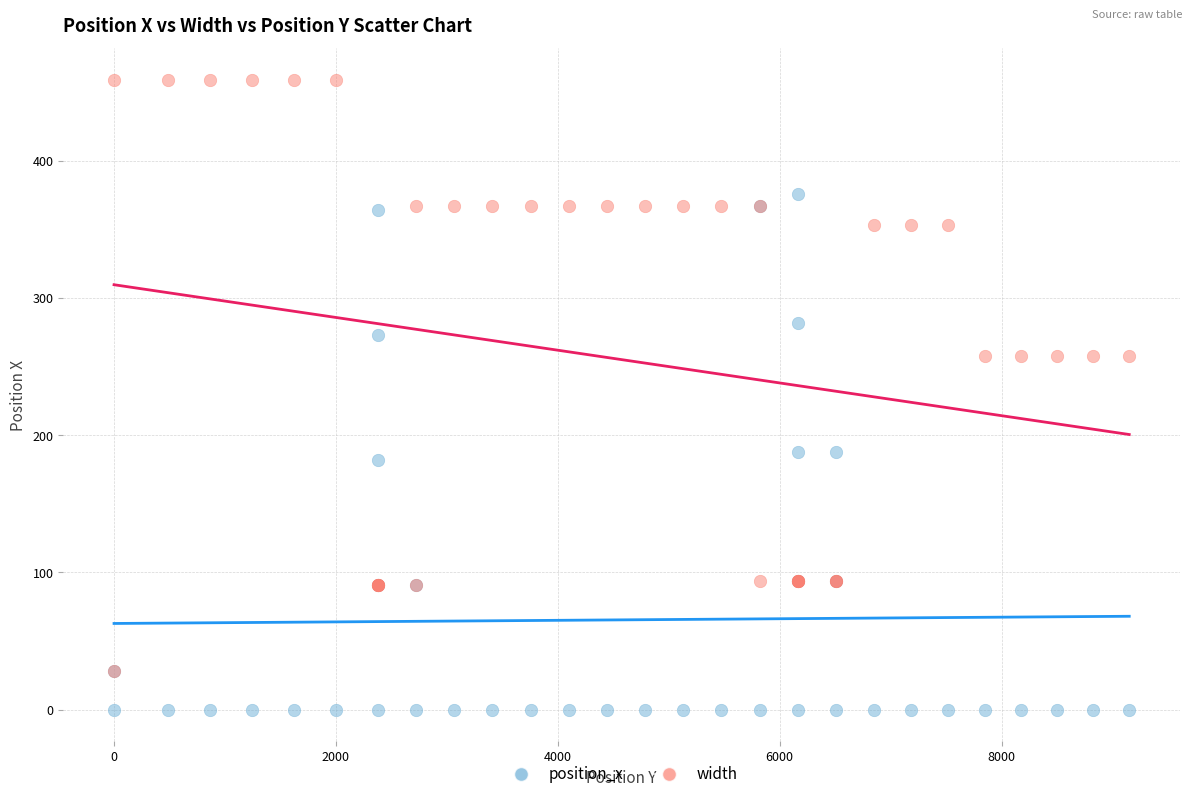

What are all the series names shown in the legend?

position_x, width